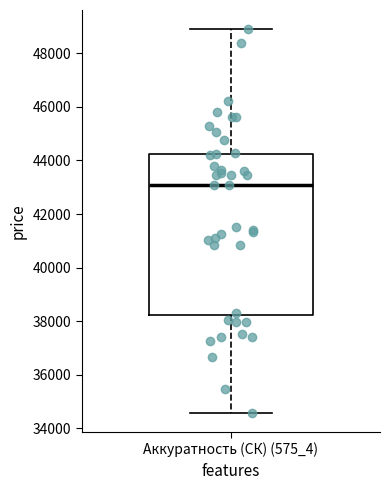

Where is the lower edge of the box for Аккуратность (СК) (575_4) on the y-axis? The values are not printed on the chart, so give them approximately, as read against the axis.

38200